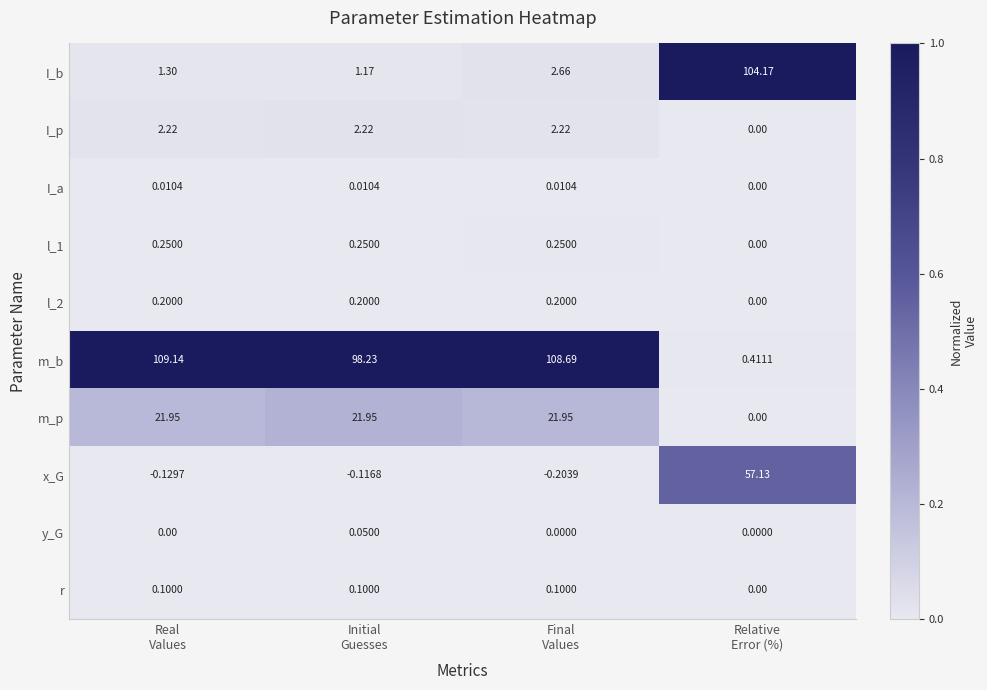

How many data points in m_b are less than 108?

2